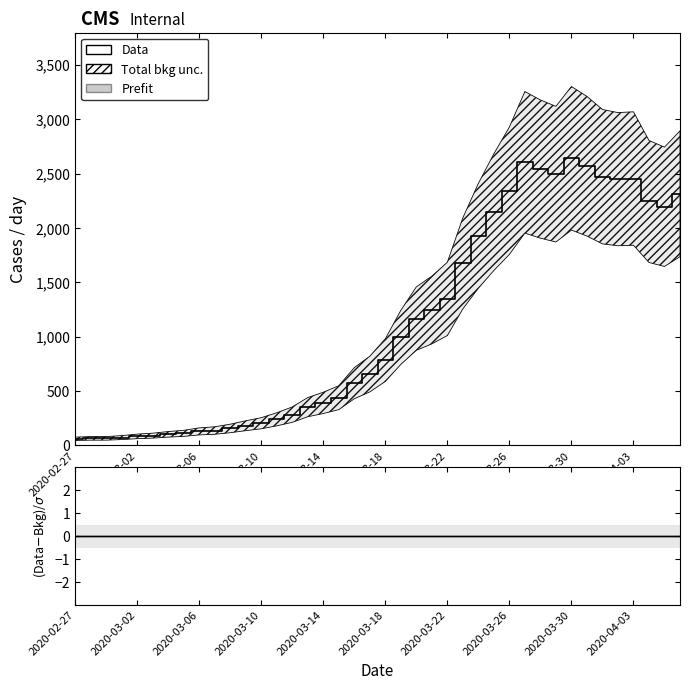

Reading right to left, what are all the values shown in this chart?

Data: 2314	2194	2243	2454	2448	2471	2567	2640	2494	2541	2603	2342	2145	1927	1674	1347	1245	1166	993	784	656	572	439	391	352	283	240	204	181	156	137	129	111	102	90	83	72	65	65	61
value: 0	0	0	0	0	0	0	0	0	0	0	0	0	0	0	0	0	0	0	0	0	0	0	0	0	0	0	0	0	0	0	0	0	0	0	0	0	0	0	0